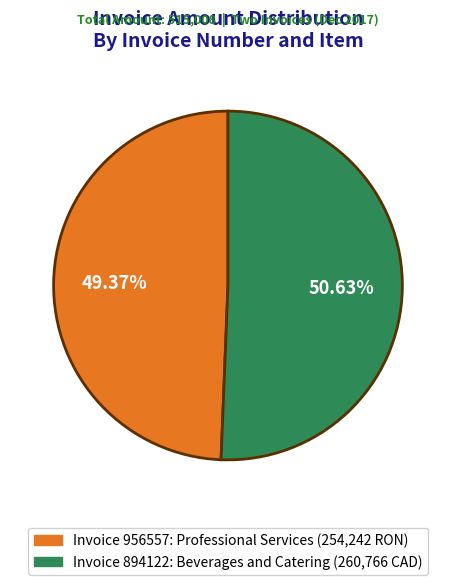

Is there a majority slice in this chart?

Yes